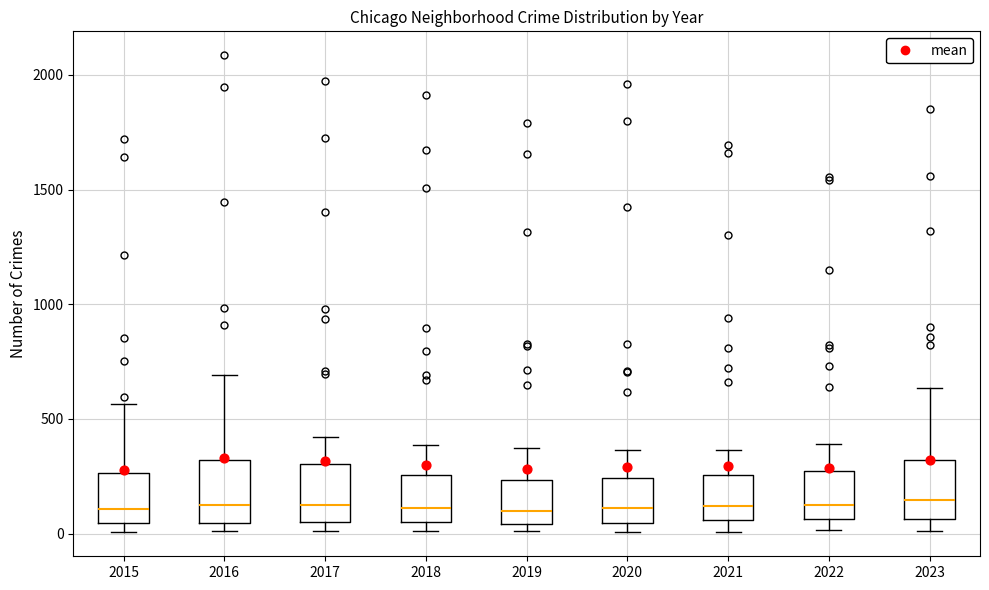

Where is the upper edge of the box at x = 2023 on the y-axis? The values are not printed on the chart, so give them approximately, as read against the axis.

300